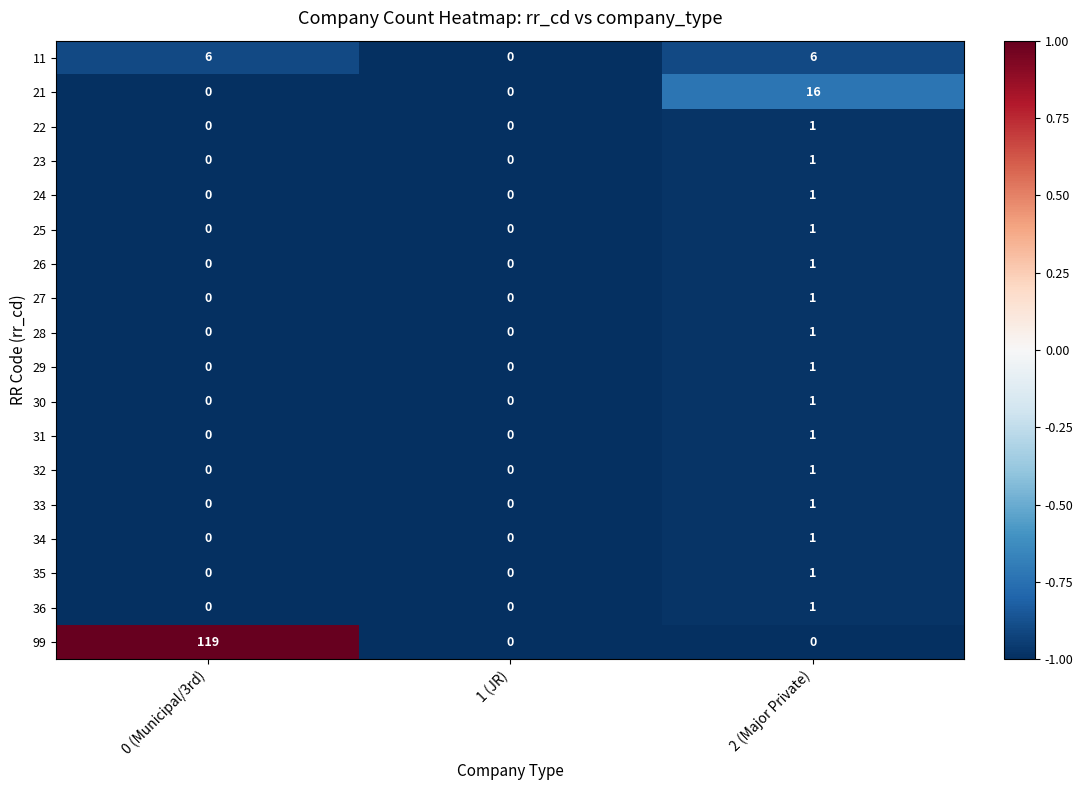

At which category is the sum across all series the highest?

0 (Municipal/3rd)